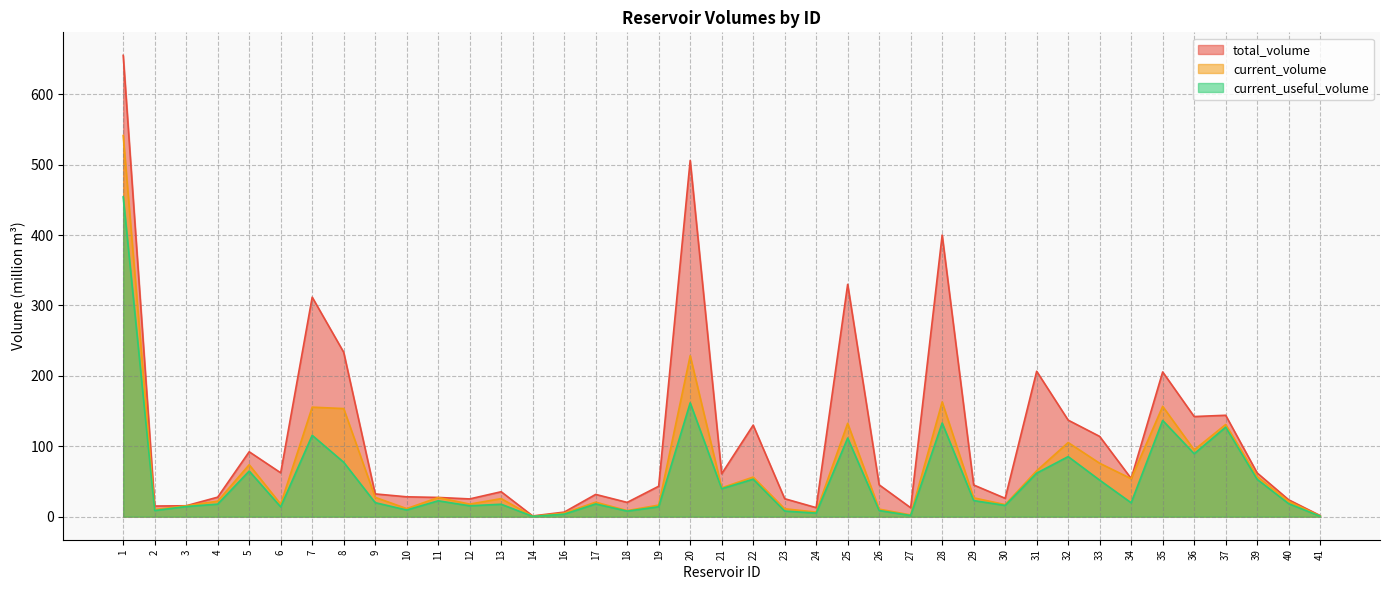

At which category does current_useful_volume reach its first local valley?

2